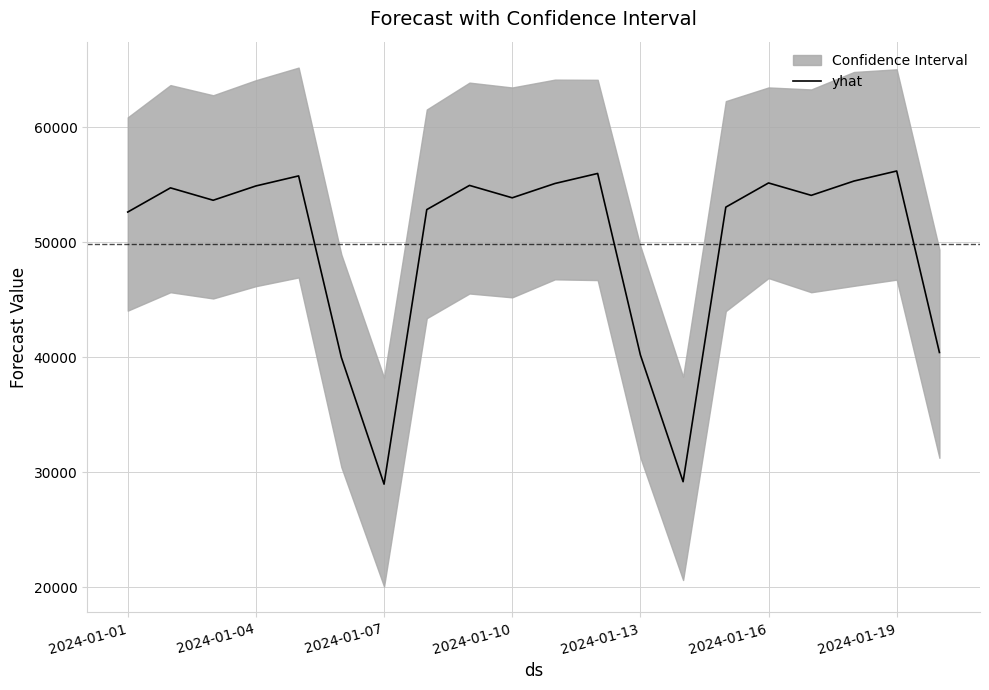

What is the label of the 5th point from the left?

2024-01-13